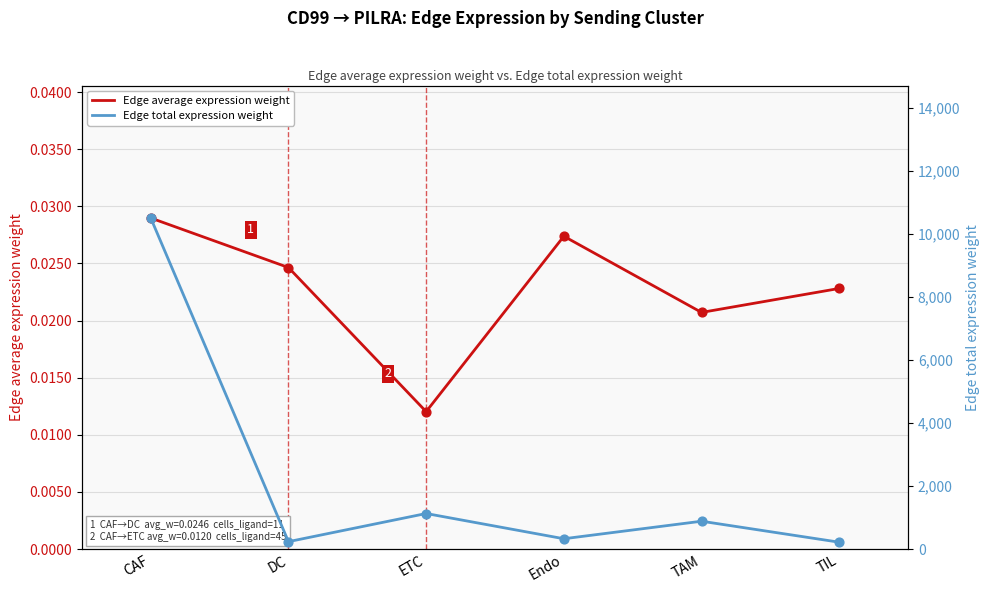

What is the total value across all series at CAF?

10500.9